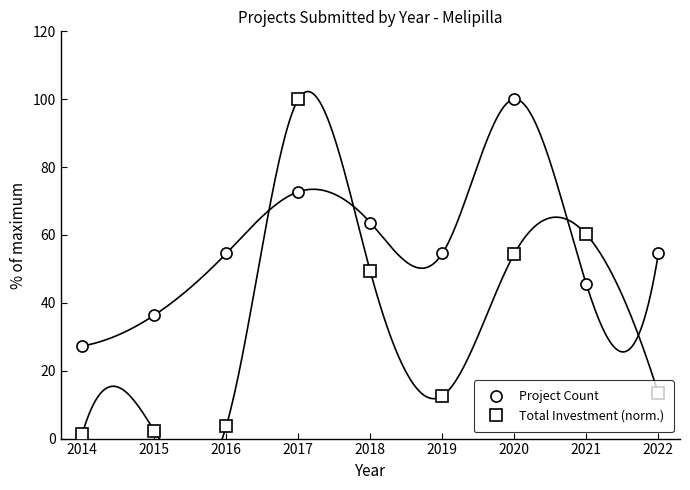

What is the difference between the Project Count values at 2015 and 2022?

18.2